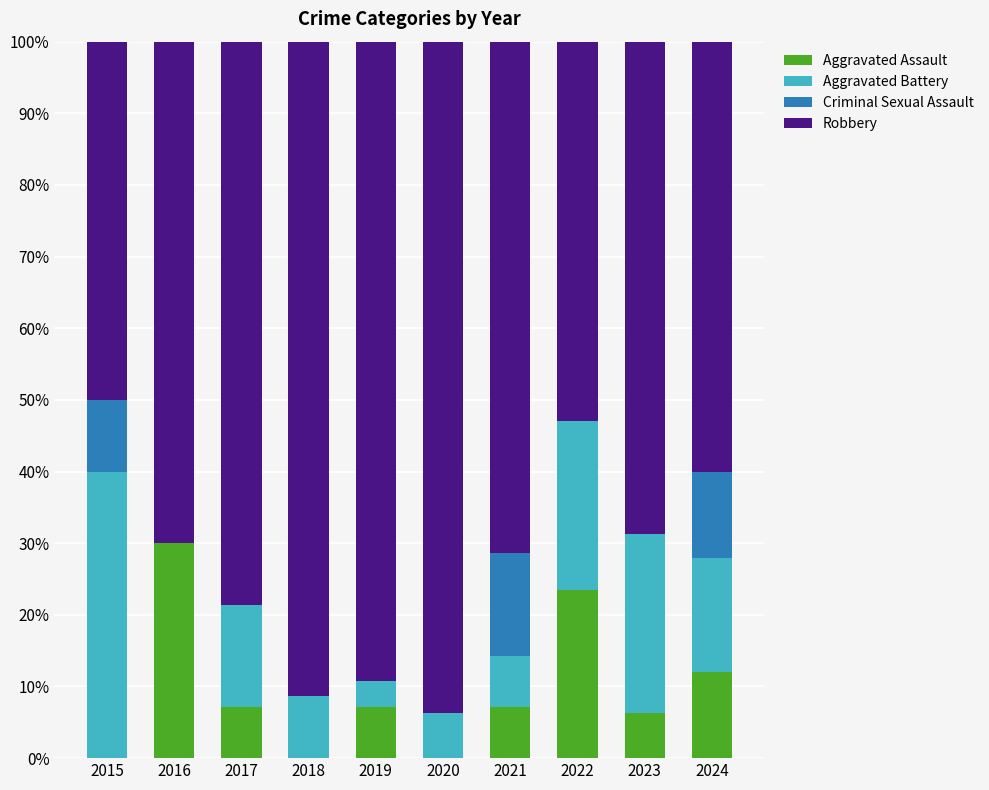

What is the total value across all series at 2023?

100.0